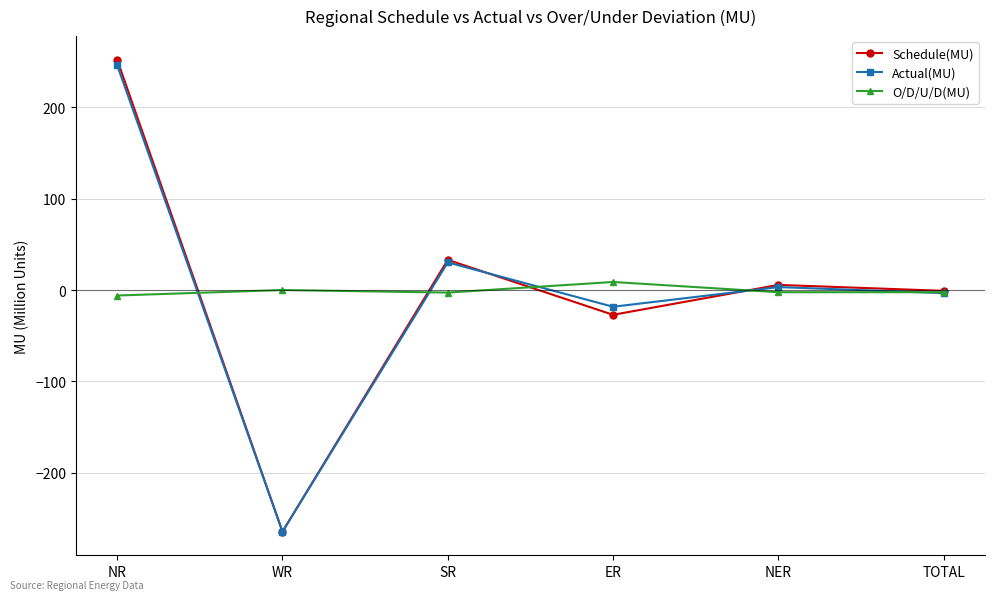

What is the difference between the second highest and minimum values in the Actual(MU) series?

294.5